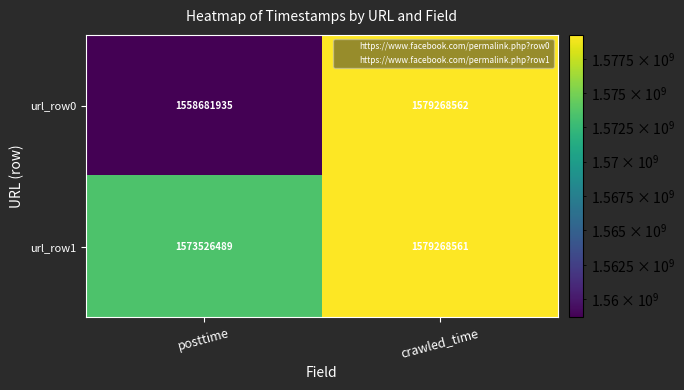

Rank the series at posttime from highest to lowest value.

url_row1, url_row0